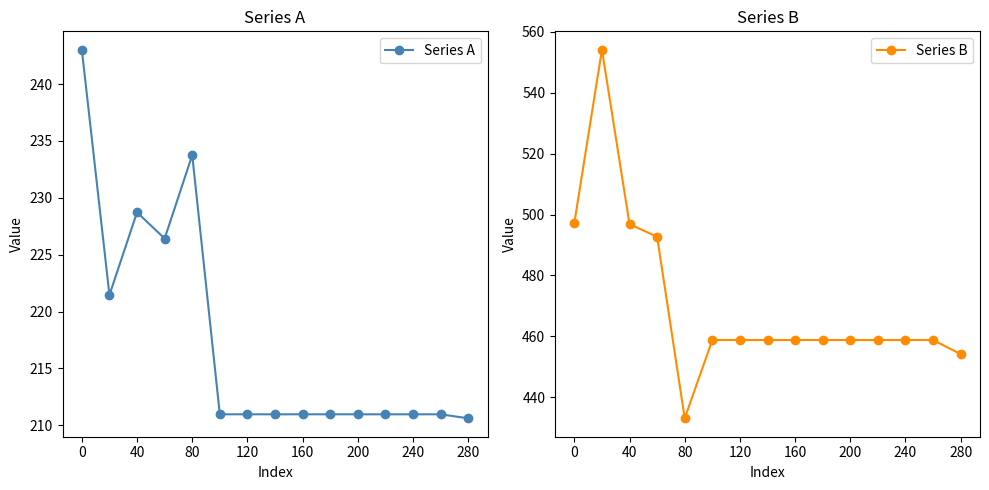

The value of Series A at 240 is 291.8. True or false?

False